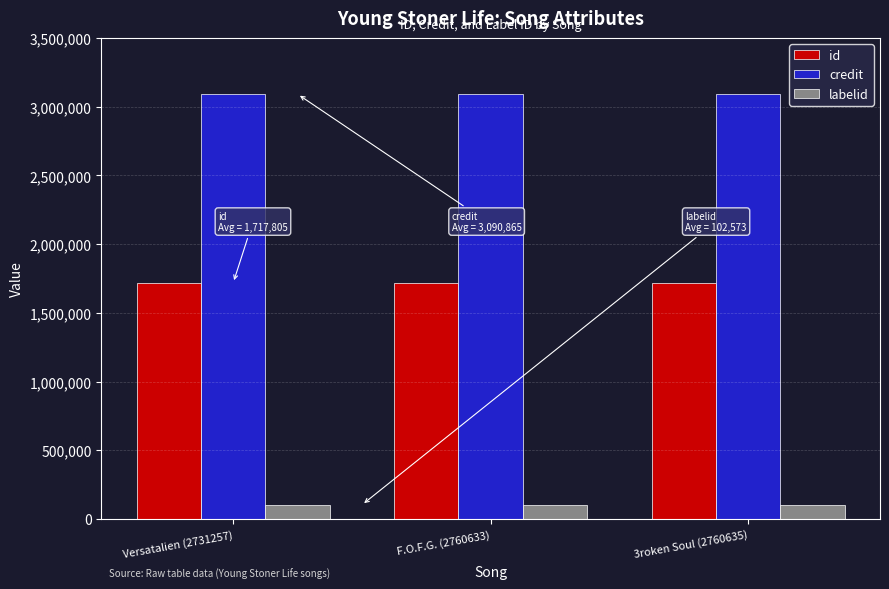

What position from the left is F.O.F.G. (2760633)?

2